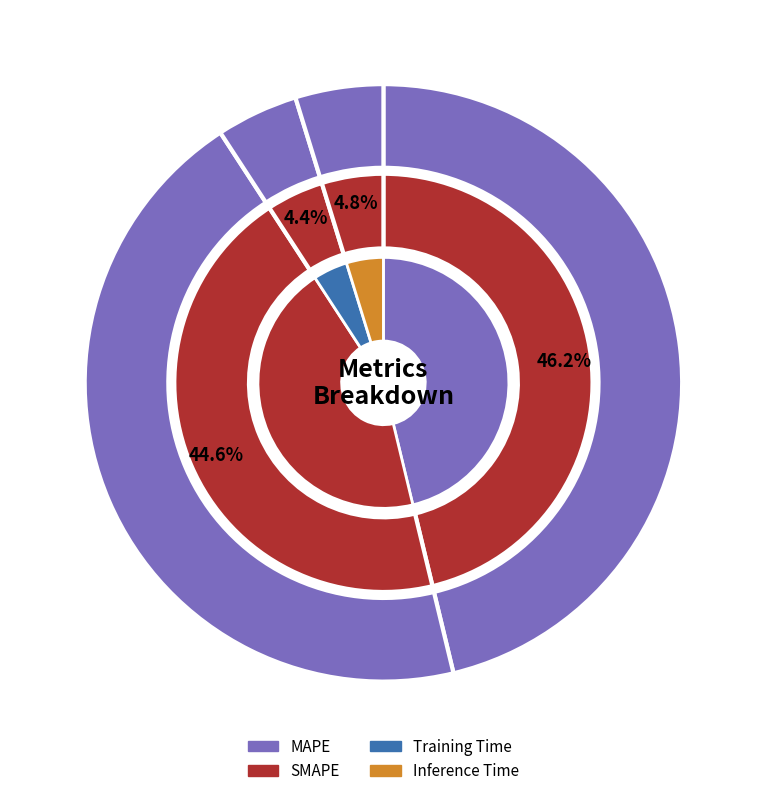

To the nearest percent, what is the average slice percentage?

25%